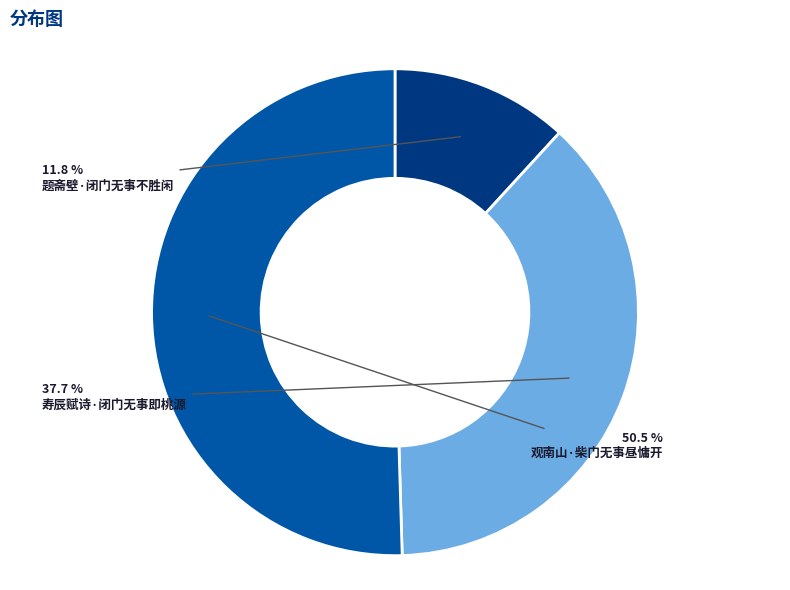

Do 观南山·柴门无事昼慵开 and 题斋壁·闭门无事不胜闲 together represent more than half of the pie?

Yes